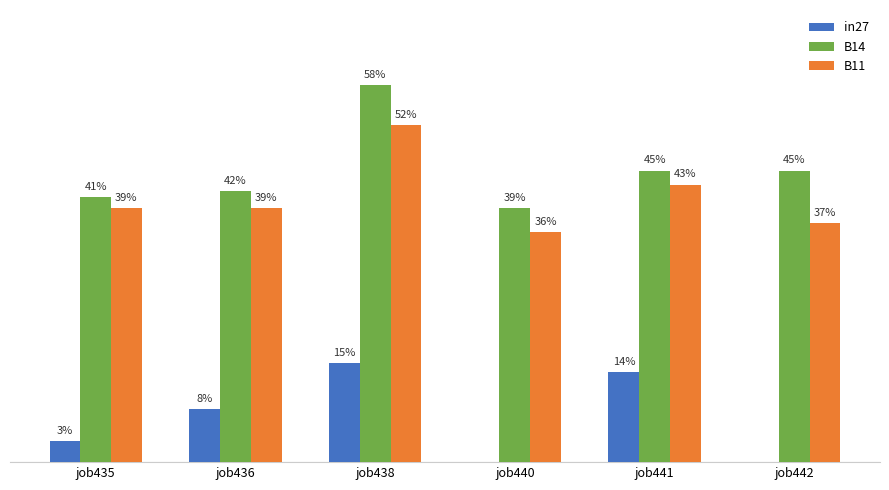

What is the difference between the highest and lowest values at job441?

0.3